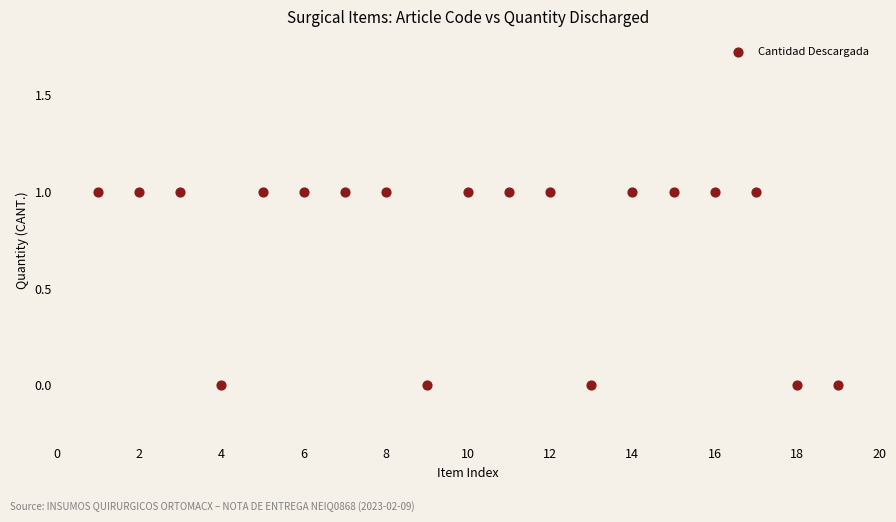

List the coordinates of all points as (Y, X) pairs, reading left to right.

(1, 1)  (1, 2)  (1, 3)  (0, 4)  (1, 5)  (1, 6)  (1, 7)  (1, 8)  (0, 9)  (1, 10)  (1, 11)  (1, 12)  (0, 13)  (1, 14)  (1, 15)  (1, 16)  (1, 17)  (0, 18)  (0, 19)